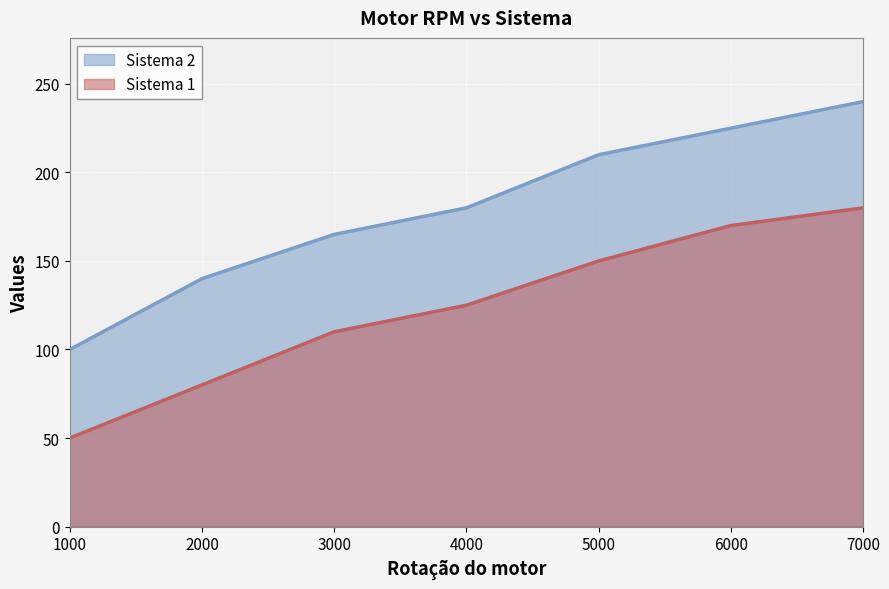

Reading left to right, list all the values displayed in this chart.

Sistema 1: 50	80	110	125	150	170	180
Sistema 2: 100	140	165	180	210	225	240